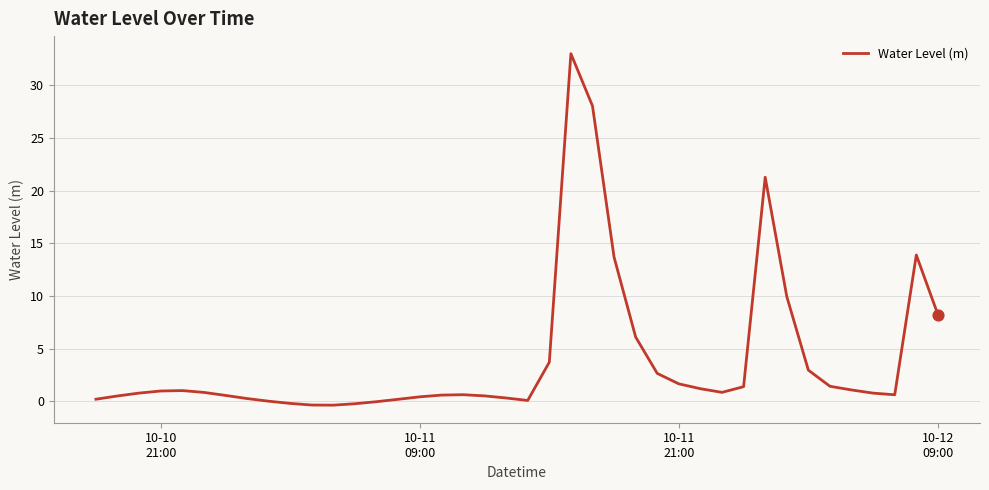

What is the difference between the maximum and minimum values?

33.4